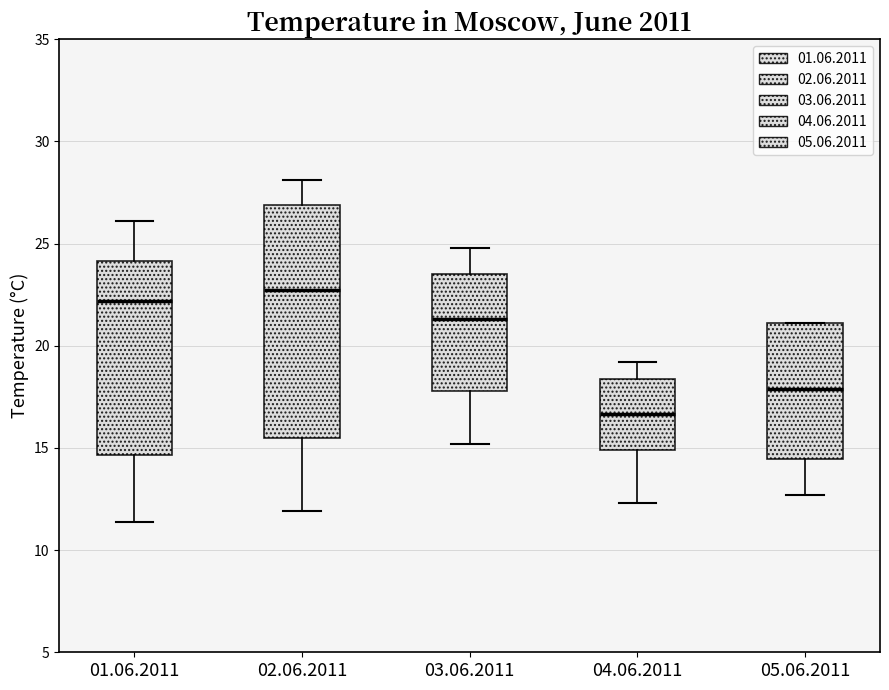

Where is the lower edge of the box for 04.06.2011 on the y-axis? The values are not printed on the chart, so give them approximately, as read against the axis.

15.0